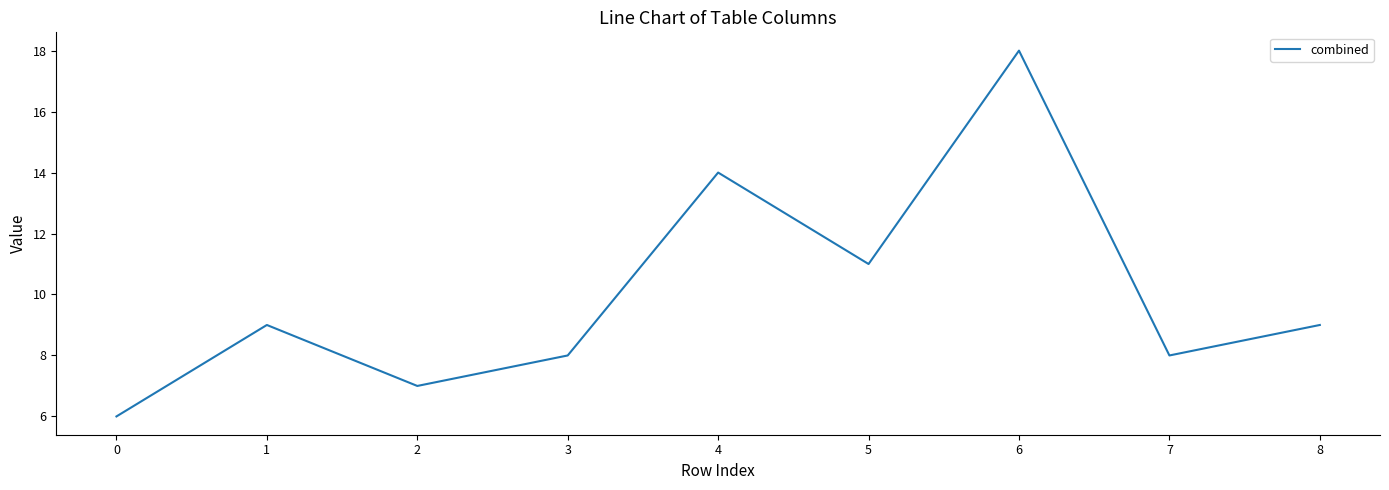

The value at 8 is 9. True or false?

True